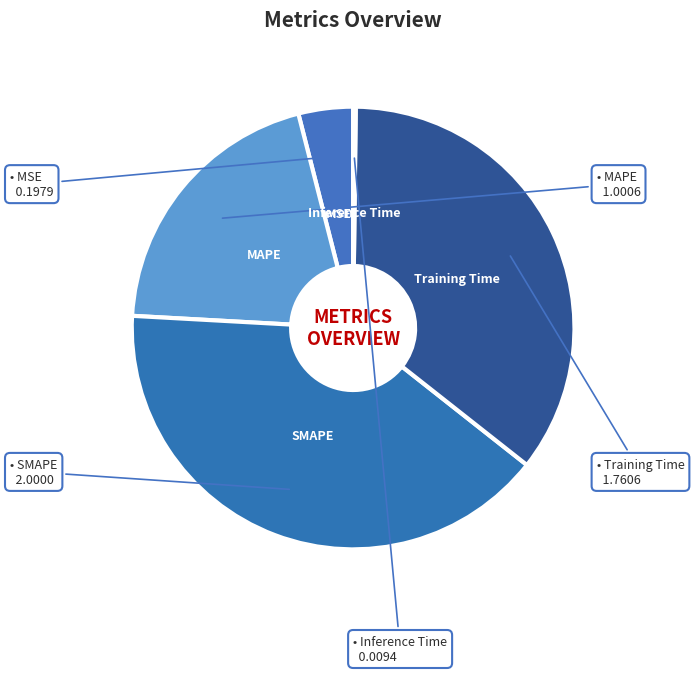

Which slice is the largest?

SMAPE